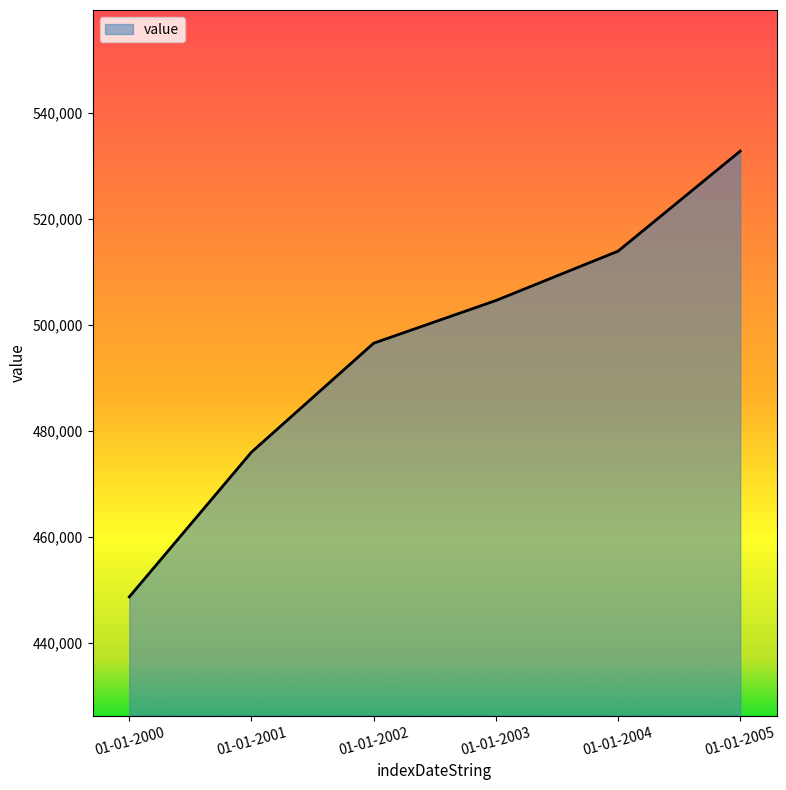

How many lines are shown in the chart?

1